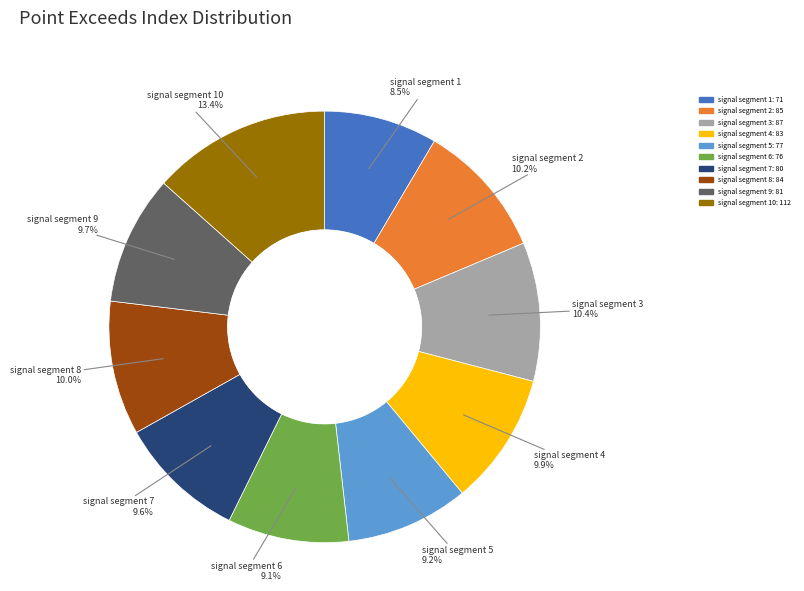

Is there any slice that represents more than half of the pie?

No